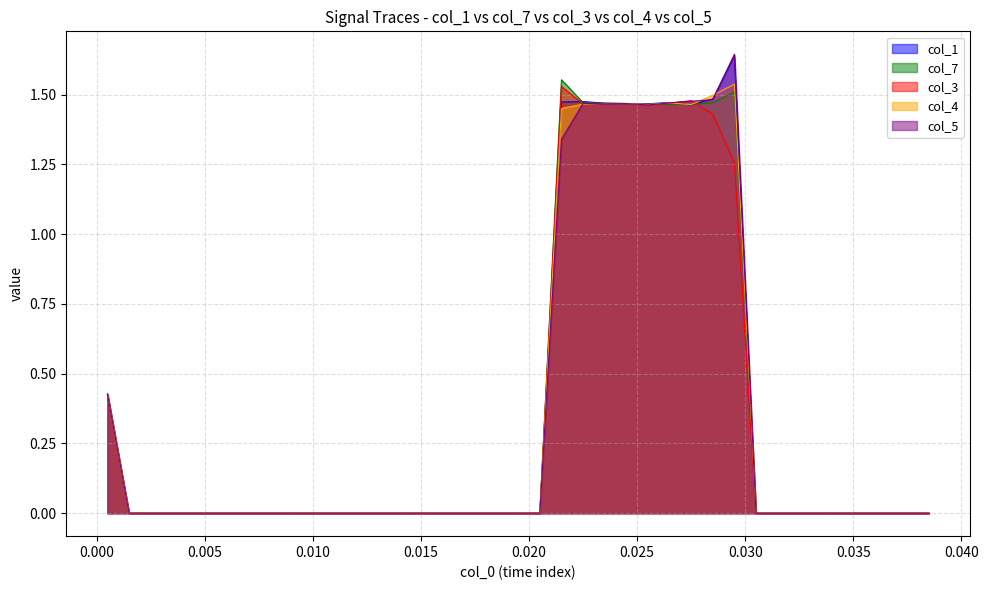

Which series has the largest range (max minus min)?

col_5